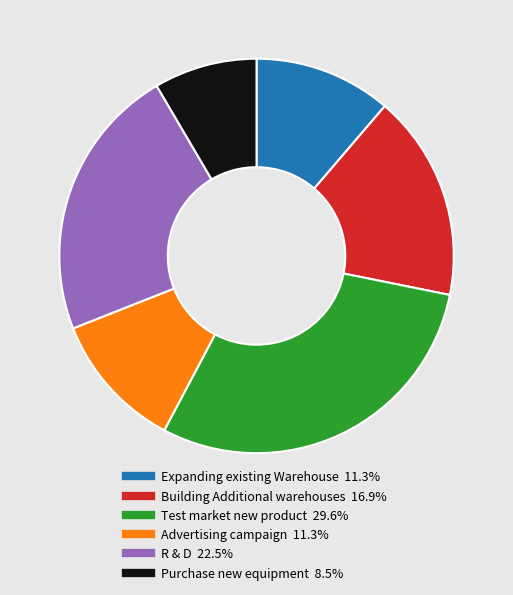

Combined, do Purchase new equipment and Expanding existing Warehouse account for over 50%?

No